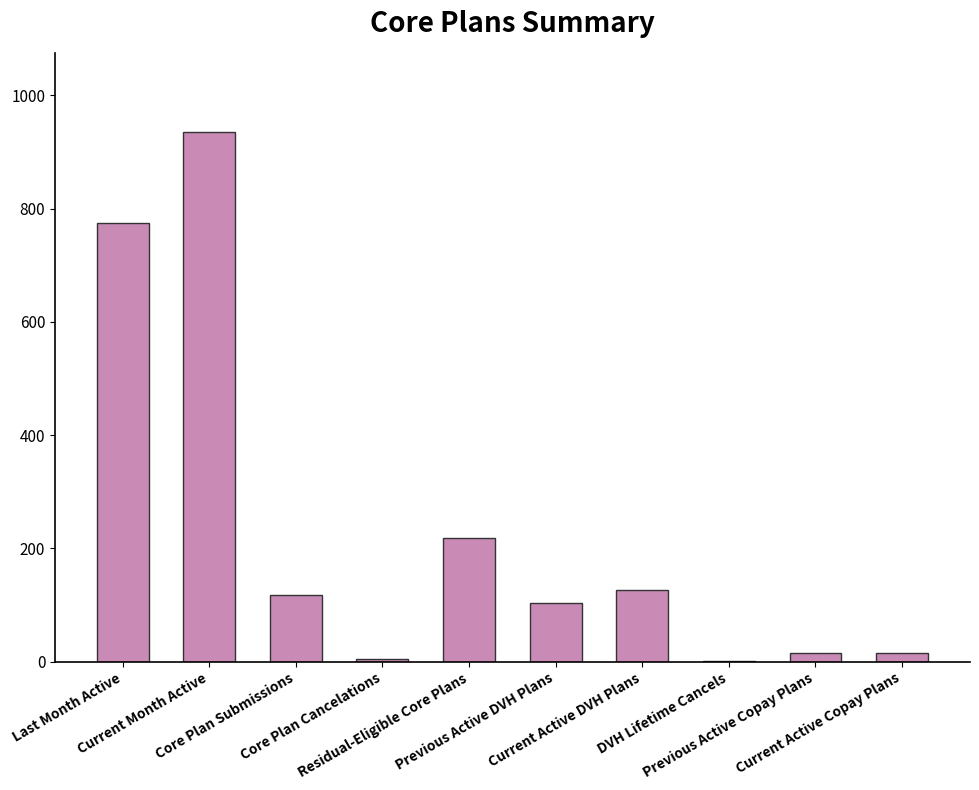

What is the maximum value shown in the chart?

935